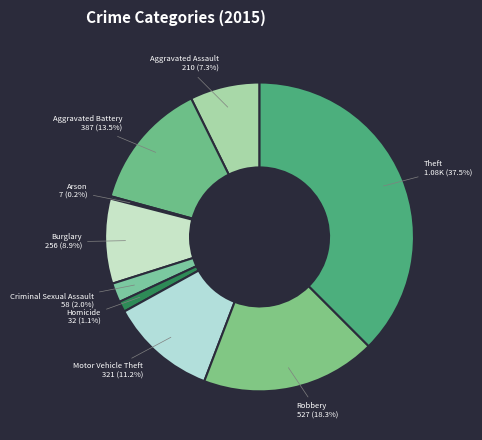

Is there any slice that represents more than half of the pie?

No